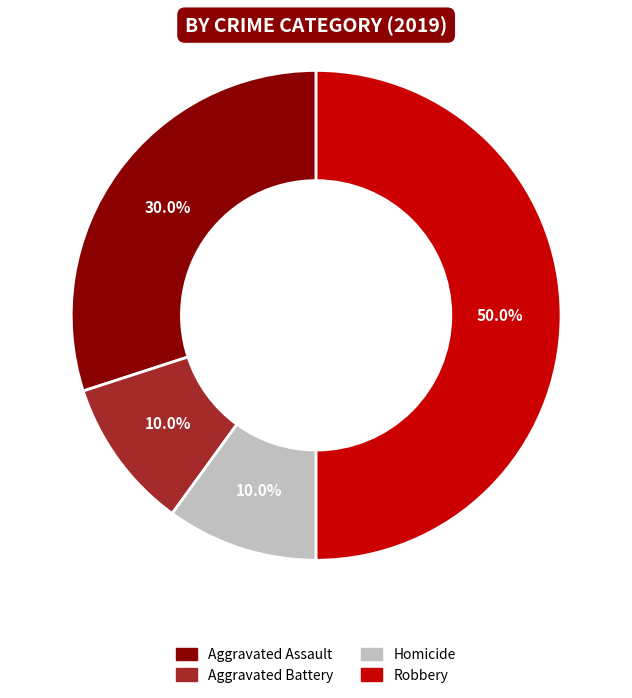

How many slices are in this pie chart?

4